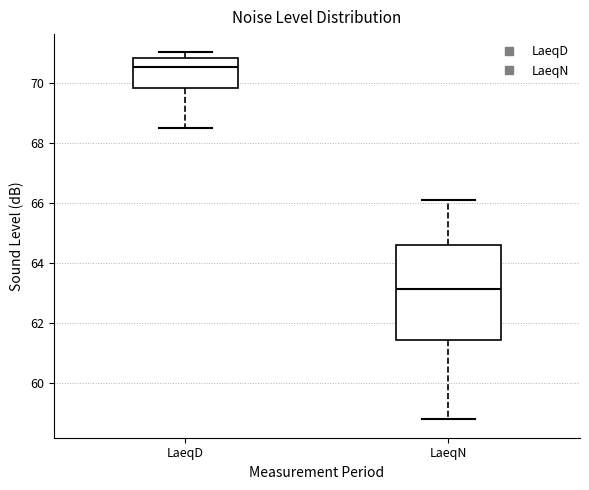

Which box's median line is the lowest?

LaeqN